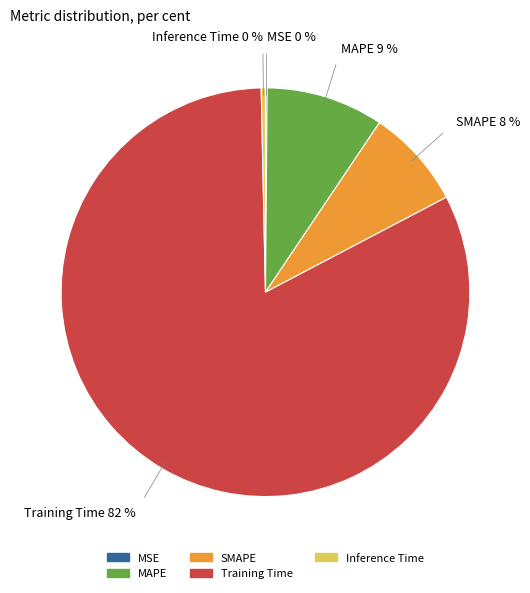

The MAPE slice represents 9% of the pie. True or false?

True